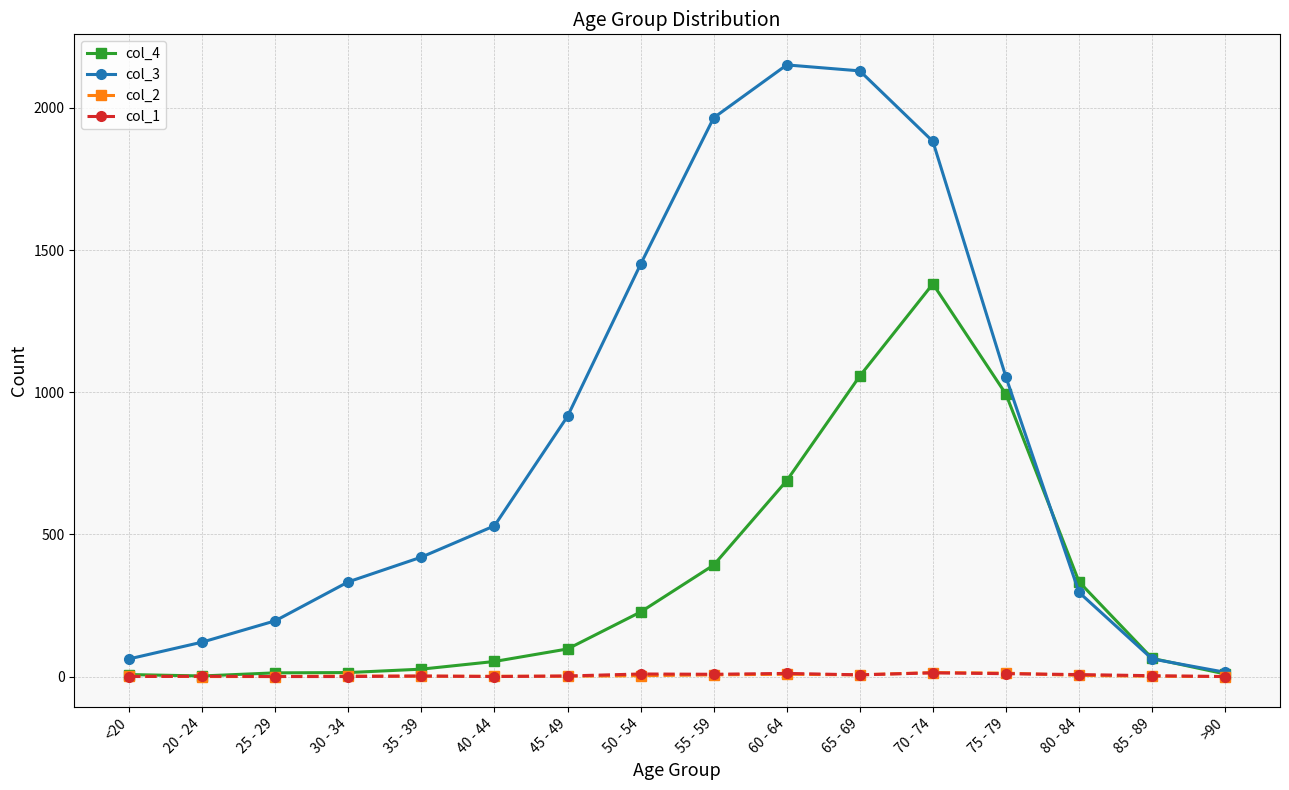

Between which two adjacent categories do col_3 and col_4 first intersect?

75 - 79 and 80 - 84